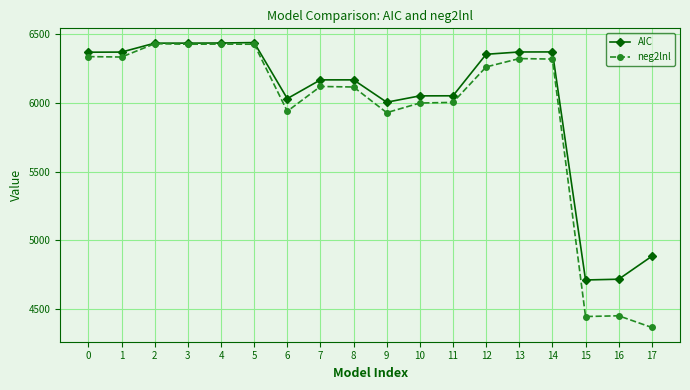

At 1, list the series in order from largest to smallest.

AIC, neg2lnl